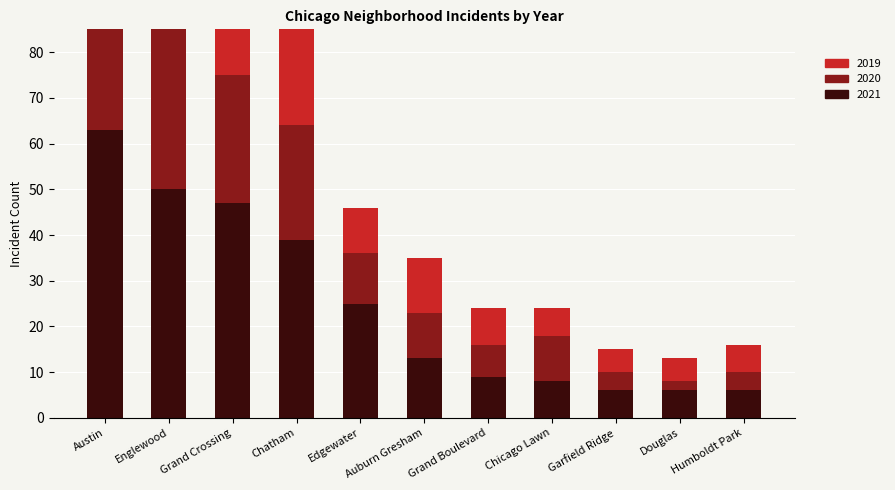

What are all the series names shown in the legend?

2021, 2020, 2019